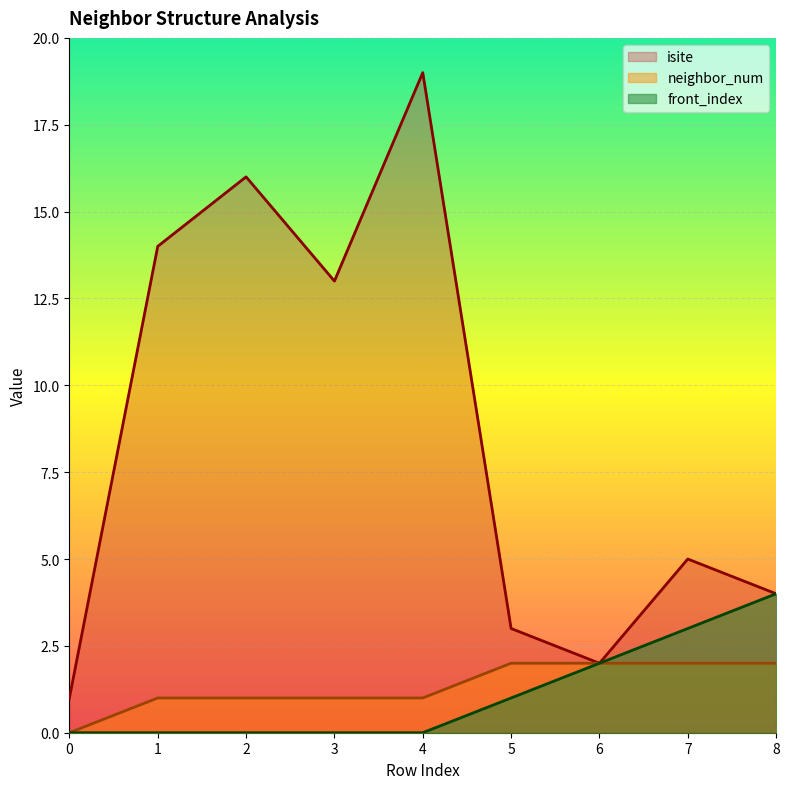

What is the difference between the highest and lowest values at 2?

16